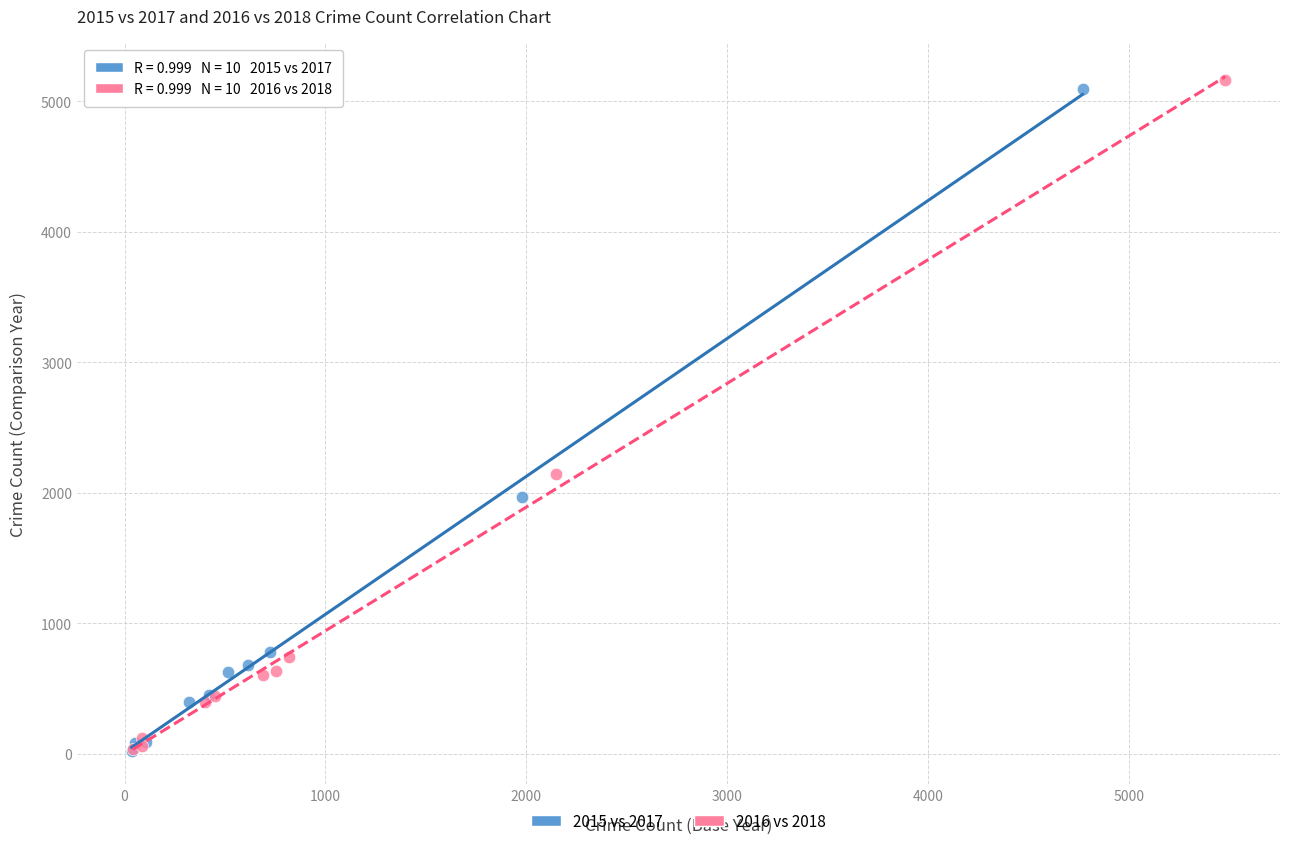

What are all the series names shown in the legend?

2015 vs 2017, 2016 vs 2018